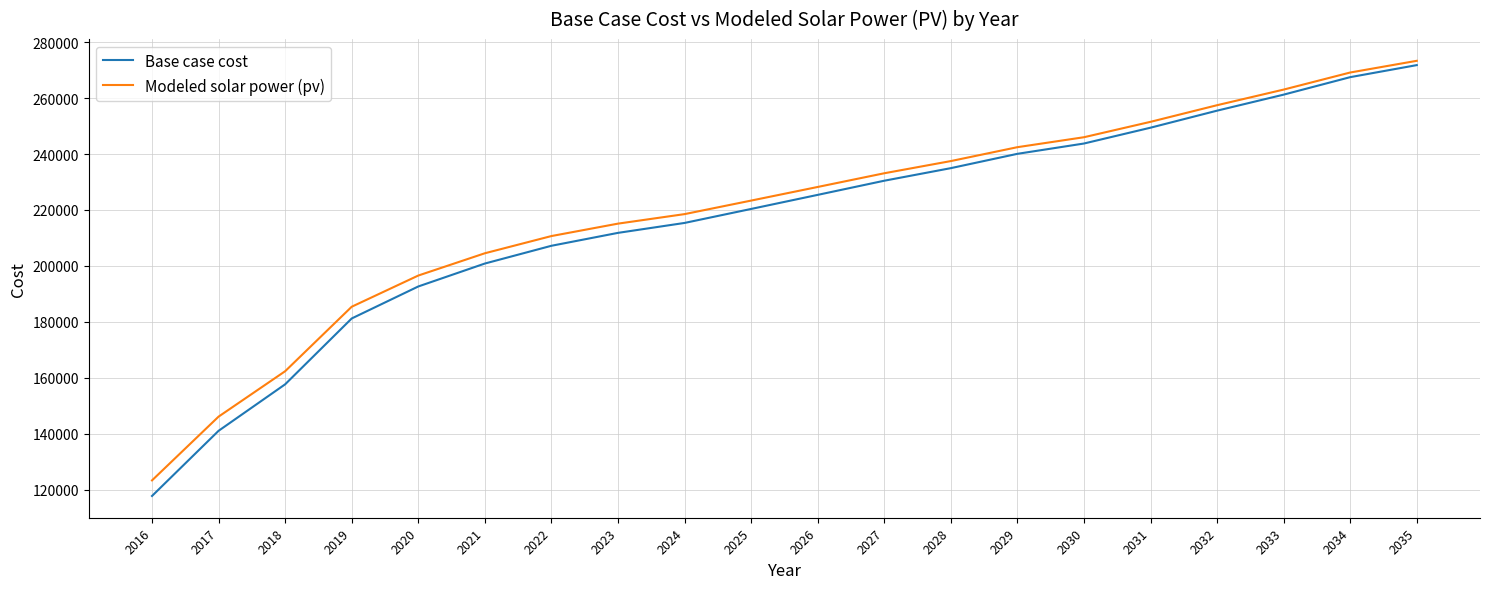

At which category is the sum across all series the highest?

2035